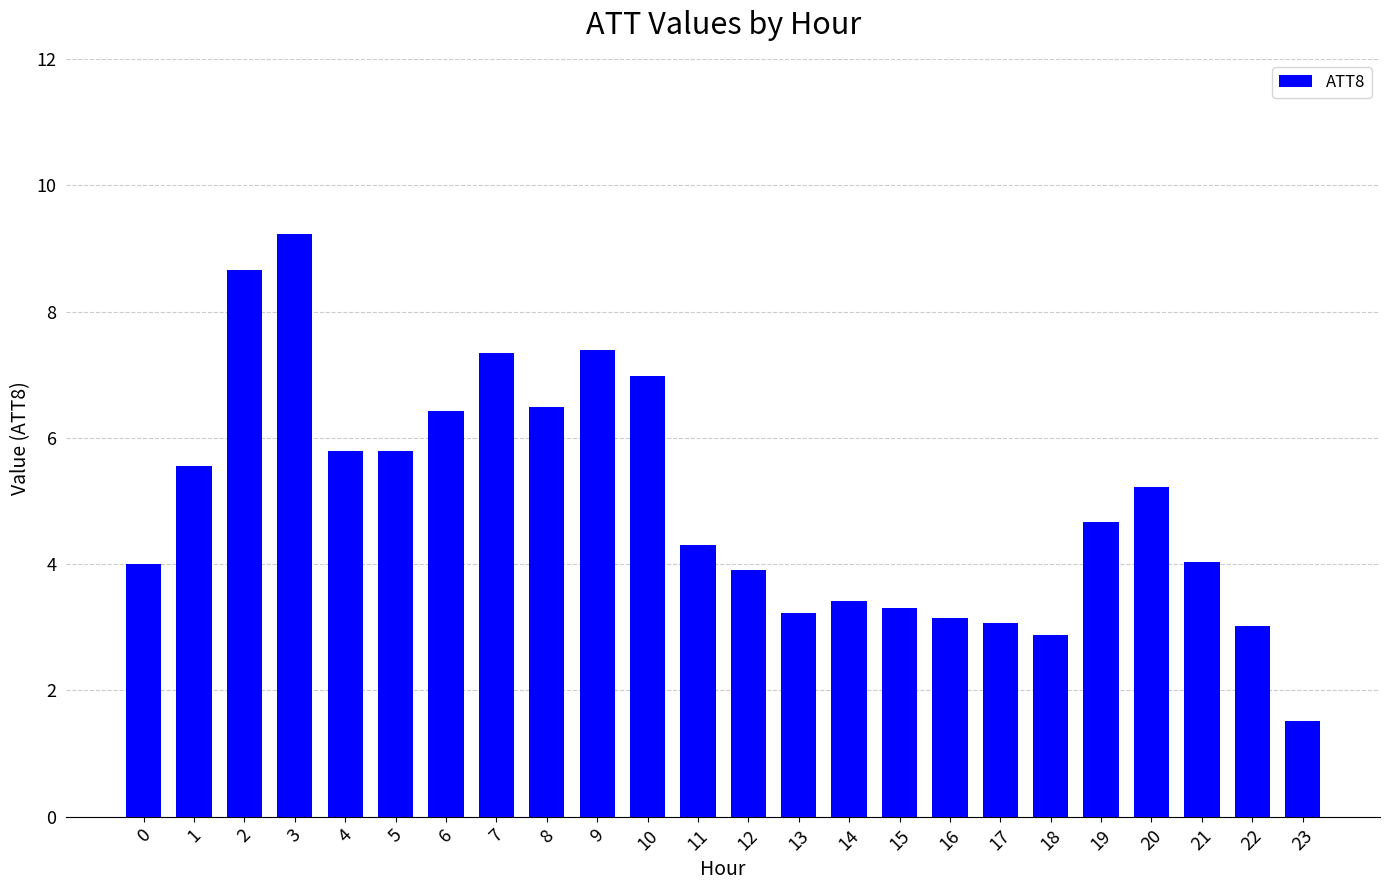

How many categories are shown in the chart?

24